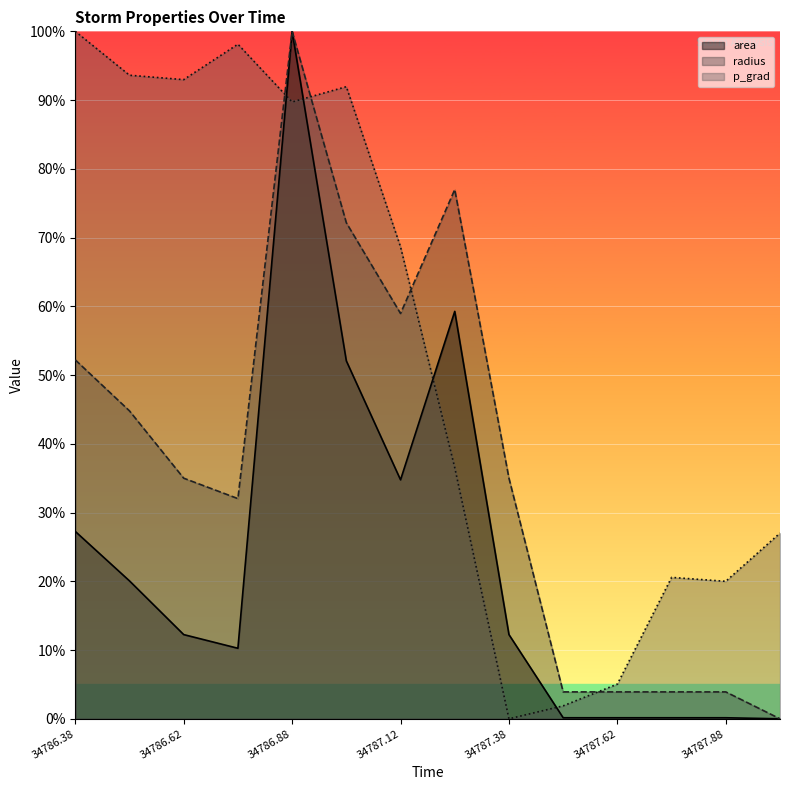

In area, how many points are lower than both neighbors (excluding endpoints)?

2